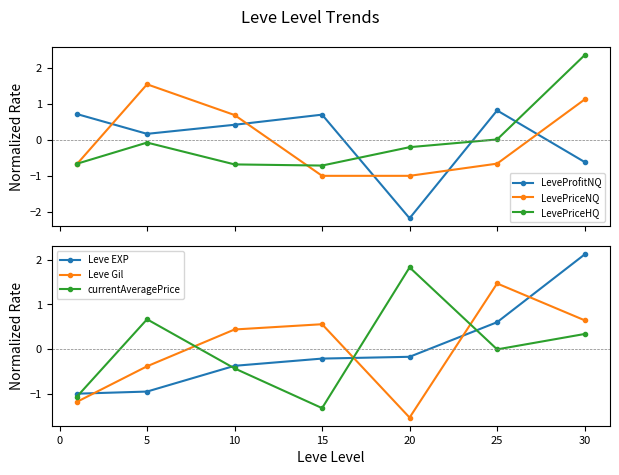

How many values in LevePriceNQ are below zero?

4